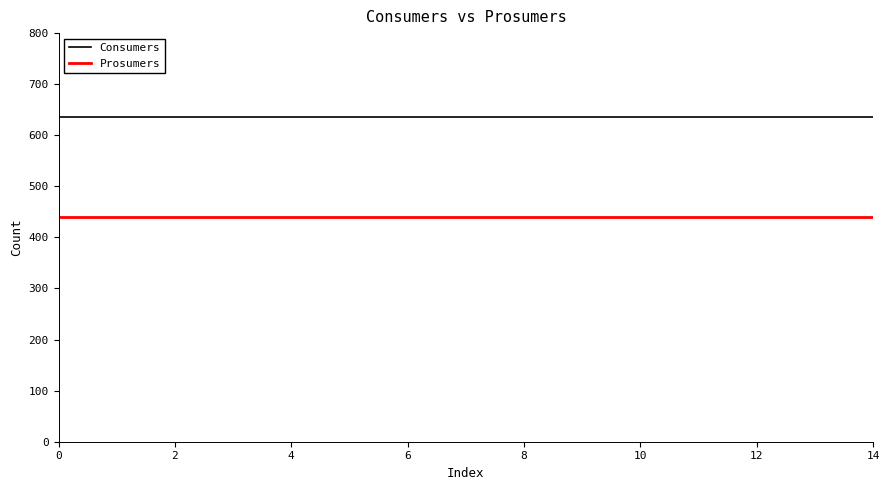

Which series has the largest total across all categories?

Consumers